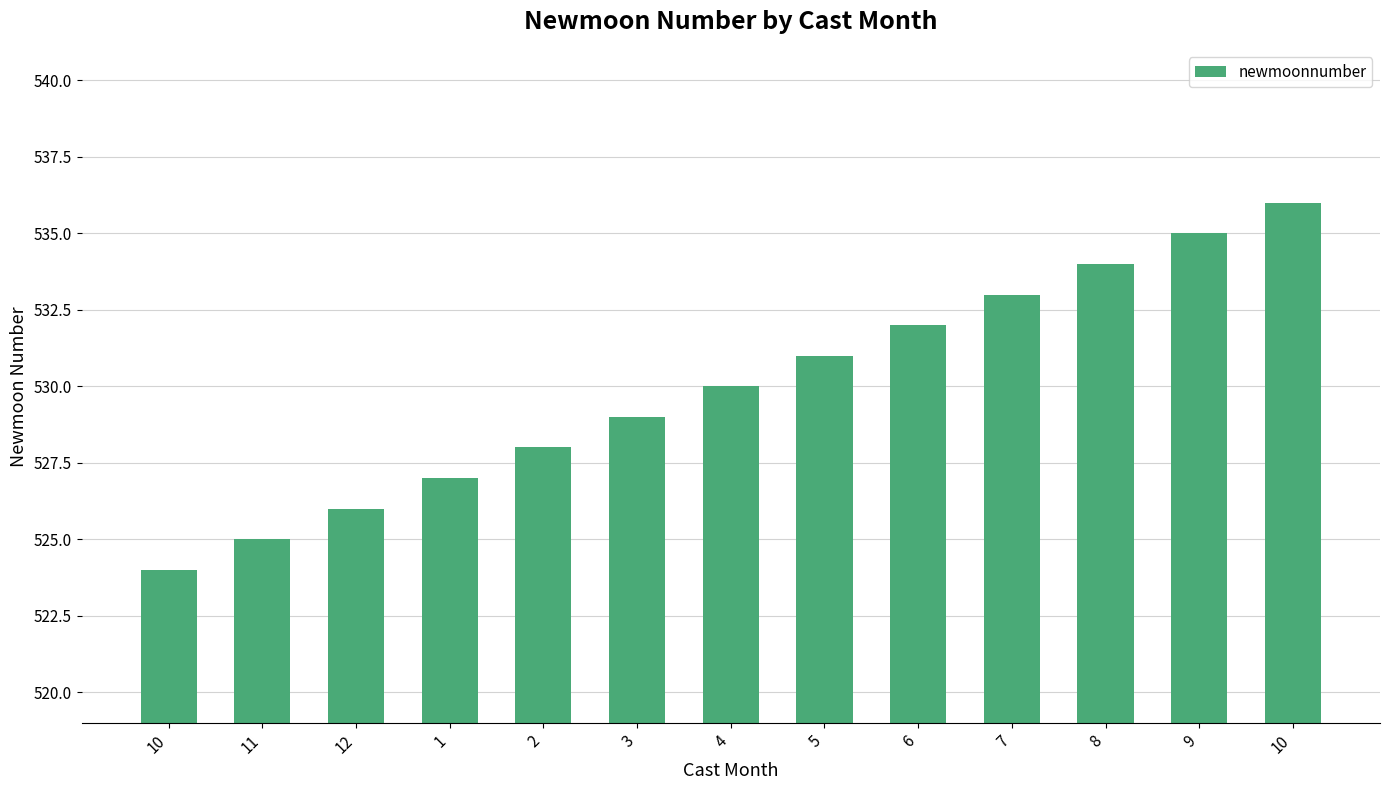

What is the change in value from 10 to 3?

+5